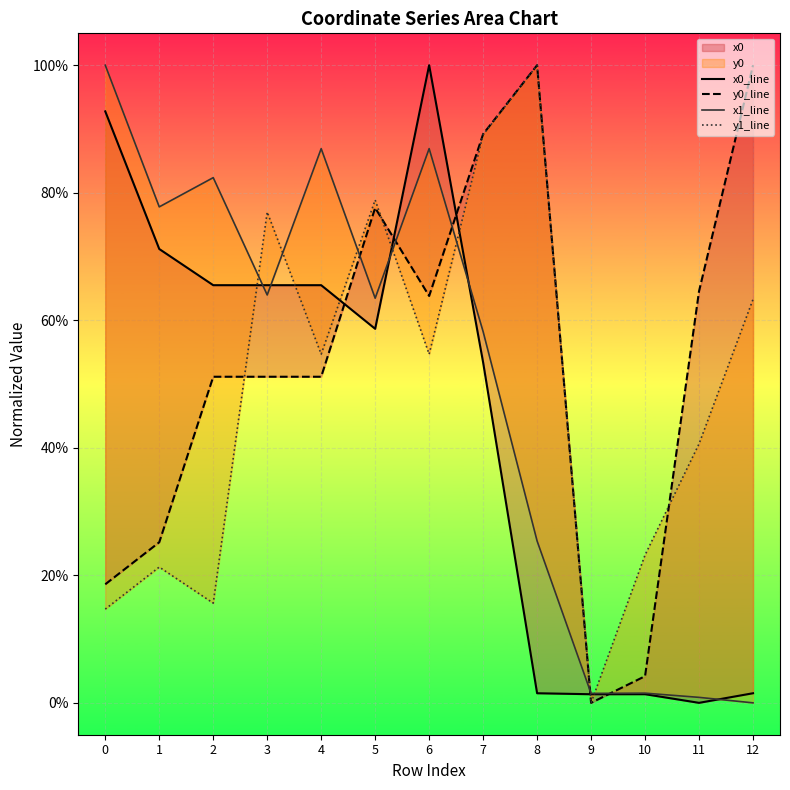

What is the difference between the y0_line values at 7 and 3?

0.4